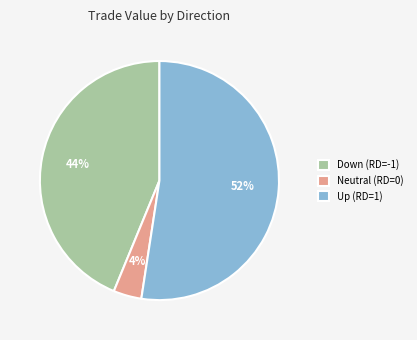

To the nearest percent, what is the difference between the Neutral (RD=0) and Down (RD=-1) slice percentages?

40%